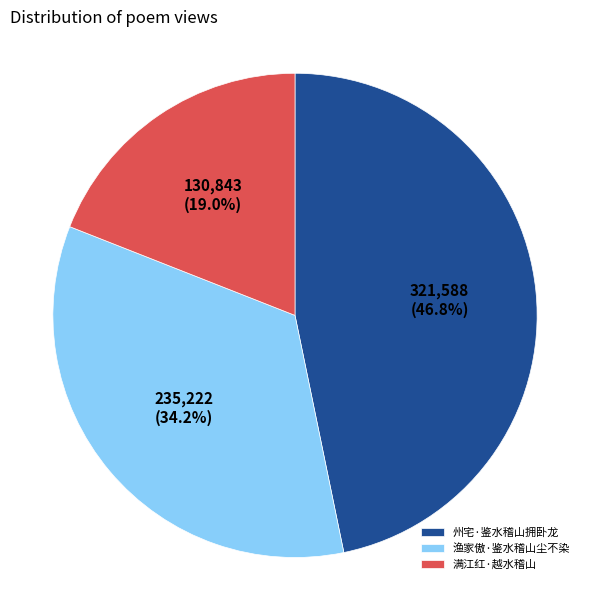

How many segments does this pie chart have?

3